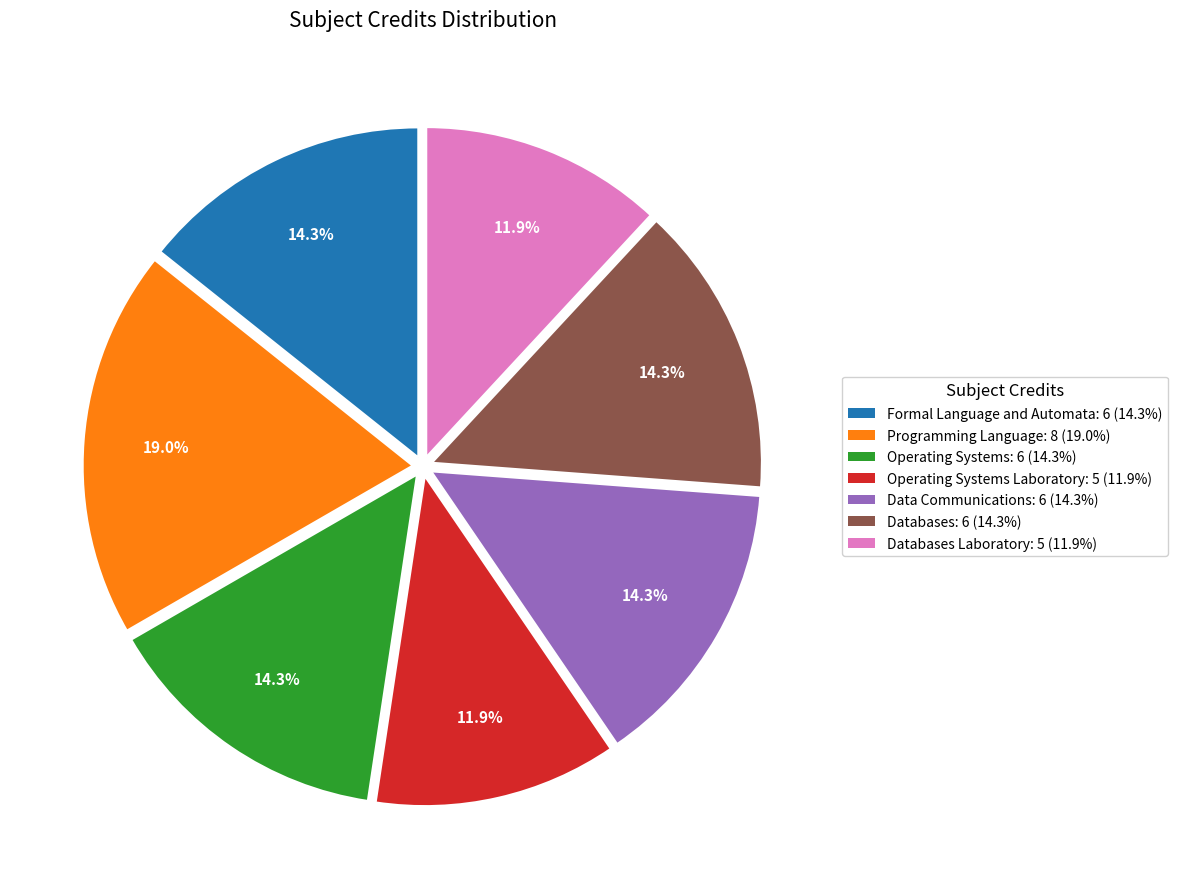

Is there a majority slice in this chart?

No